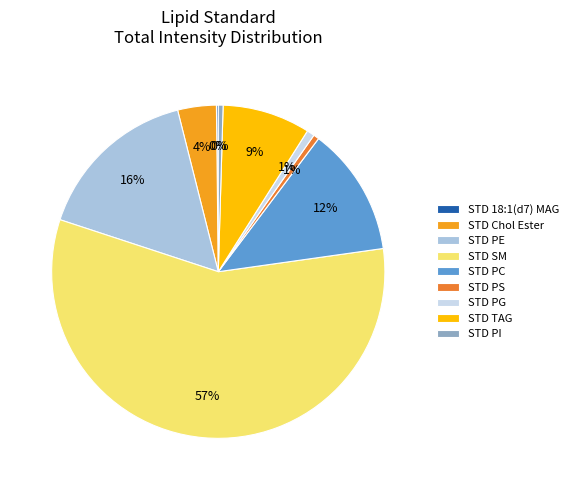

To the nearest percent, what portion does STD PE represent?

16%